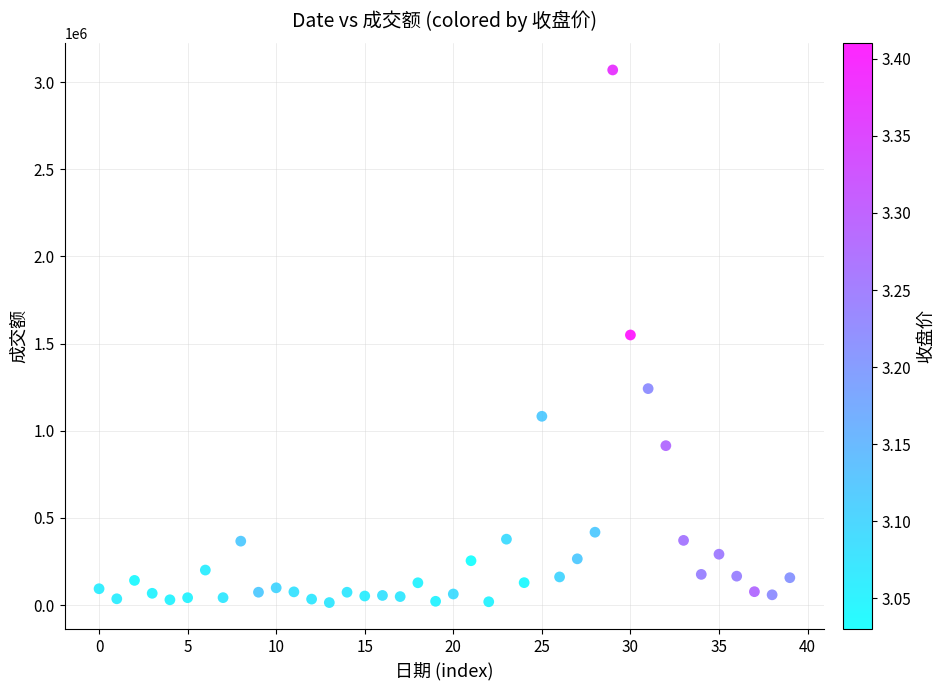

What is the range of Y values (max minus min)?

3055791